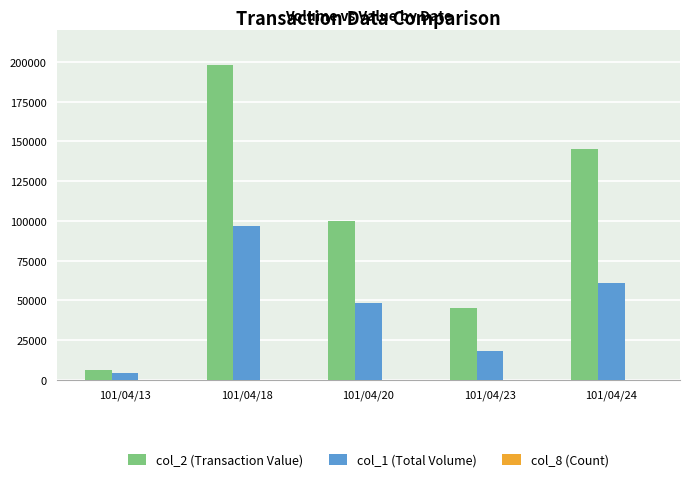

Which category has the highest value across all series?

101/04/18